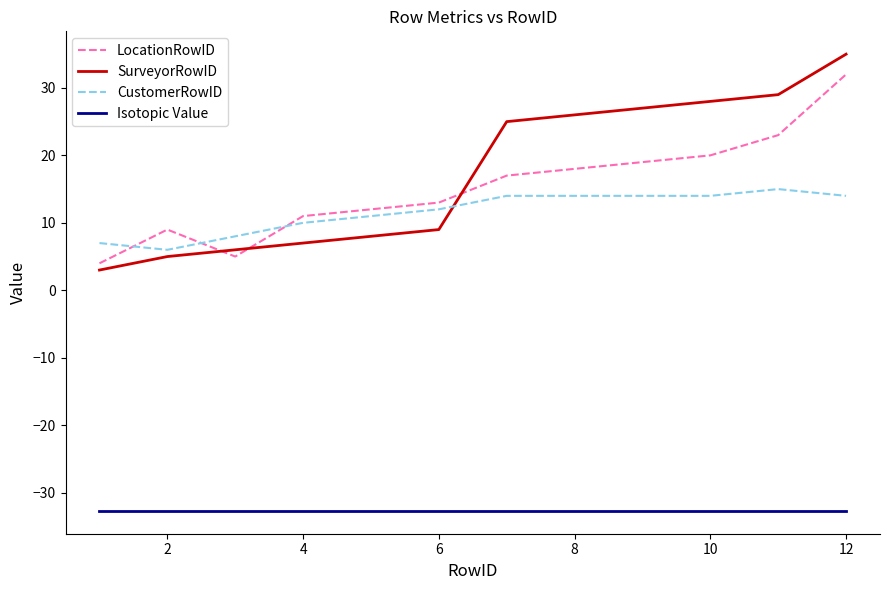

Which series ends up on top after the final intersection of LocationRowID and CustomerRowID?

LocationRowID